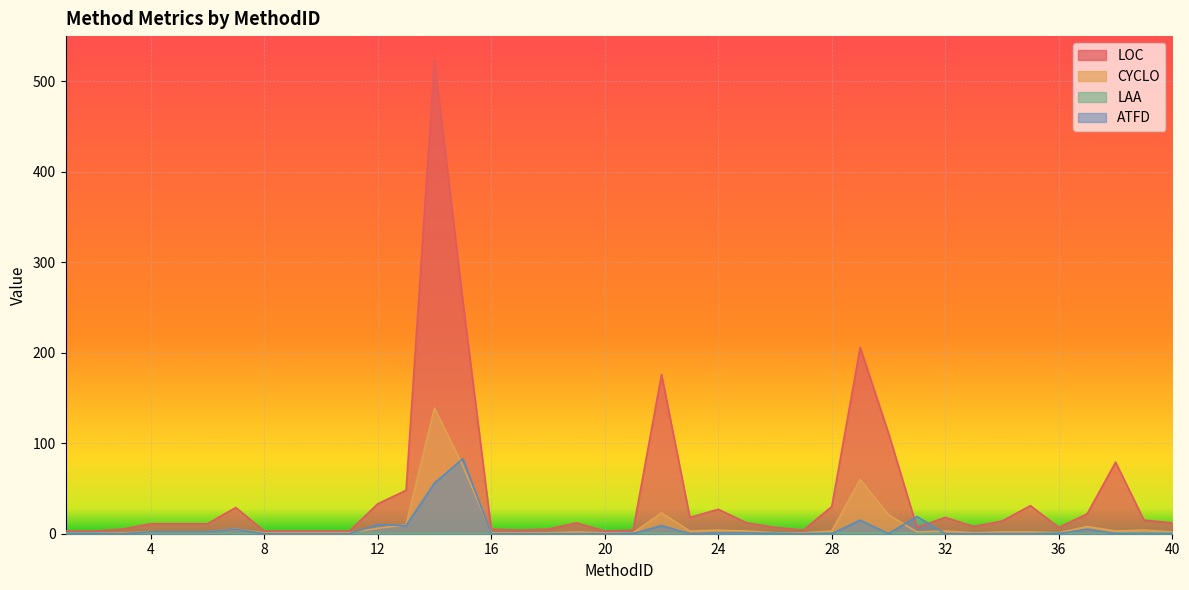

What is the value of the LAA point at the 28th from the left?

1.0